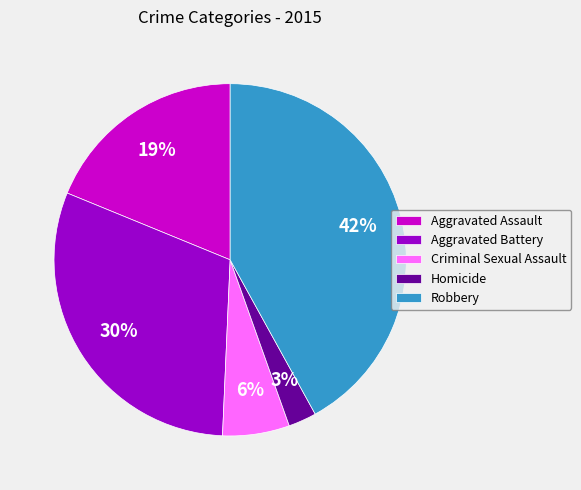

To the nearest percent, what is the combined percentage of Aggravated Battery and Homicide?

33%